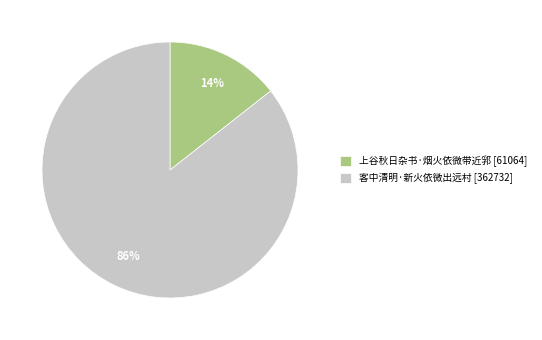

Combined, do 上谷秋日杂书·烟火依微带近郛 [61064] and 客中清明·新火依微出远村 [362732] account for over 50%?

Yes